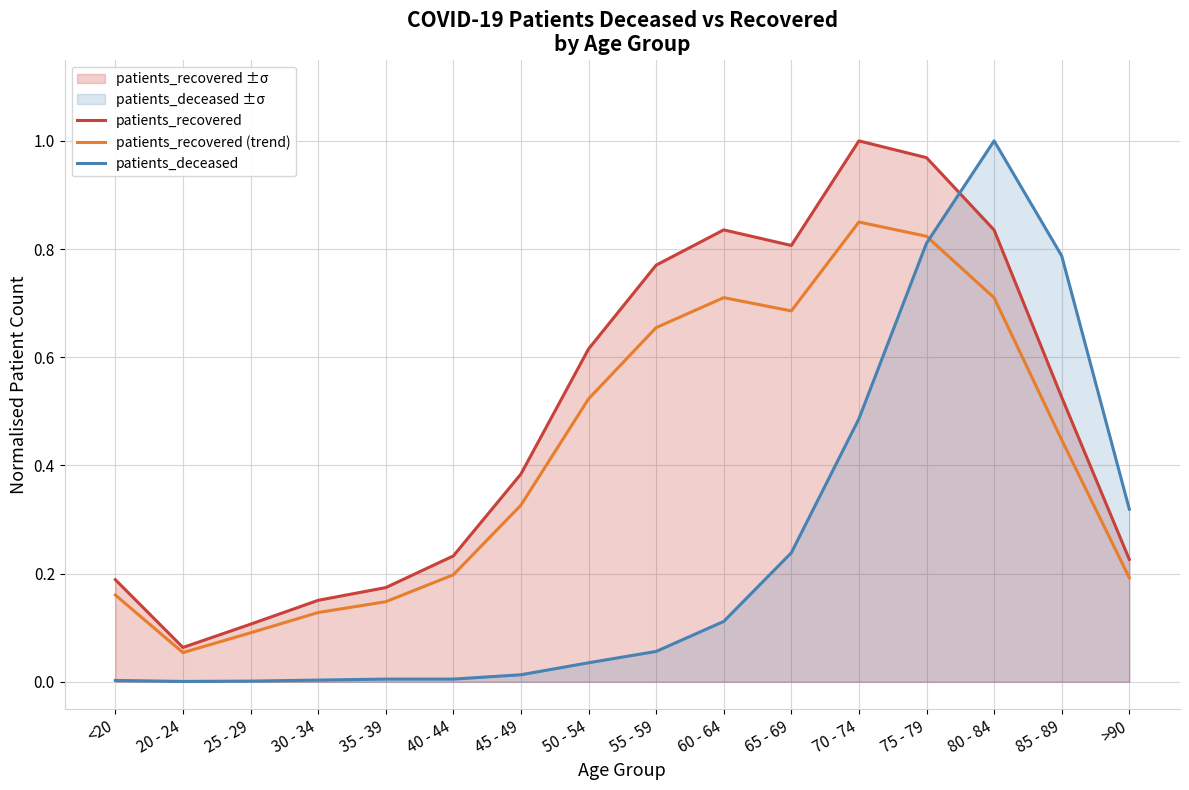

Reading left to right, list all the values displayed in this chart.

patients_recovered: 0.2	0.1	0.1	0.2	0.2	0.2	0.4	0.6	0.8	0.8	0.8	1.0	1.0	0.8	0.5	0.2
patients_recovered (trend): 0.2	0.1	0.1	0.1	0.1	0.2	0.3	0.5	0.7	0.7	0.7	0.8	0.8	0.7	0.4	0.2
patients_deceased: 0.0	0.0	0.0	0.0	0.0	0.0	0.0	0.0	0.1	0.1	0.2	0.5	0.8	1.0	0.8	0.3